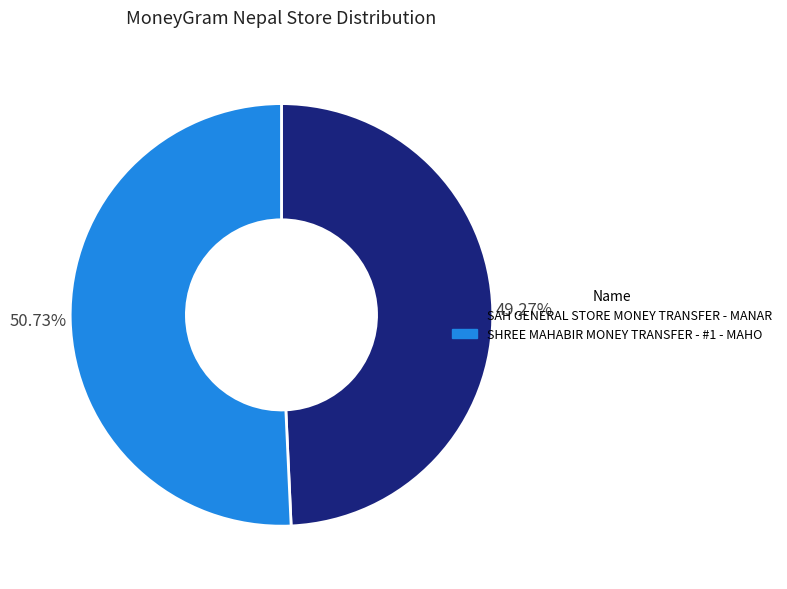

What is the majority slice?

SHREE MAHABIR MONEY TRANSFER - #1 - MAHO